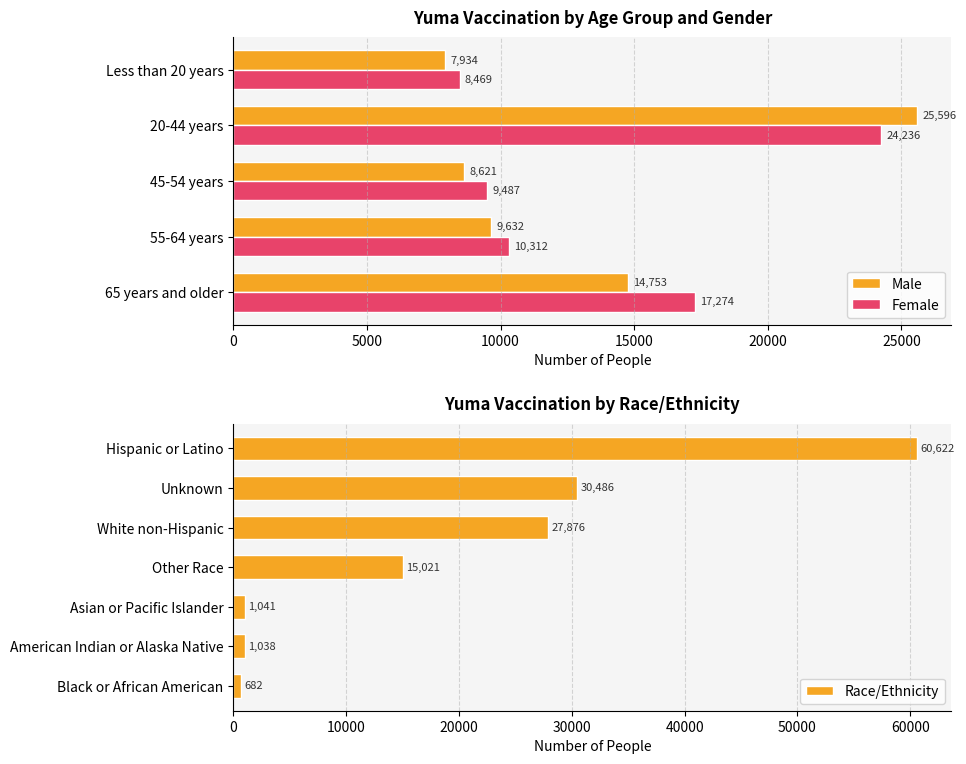

True or false: Male has a value of 4972 at 20000.

False